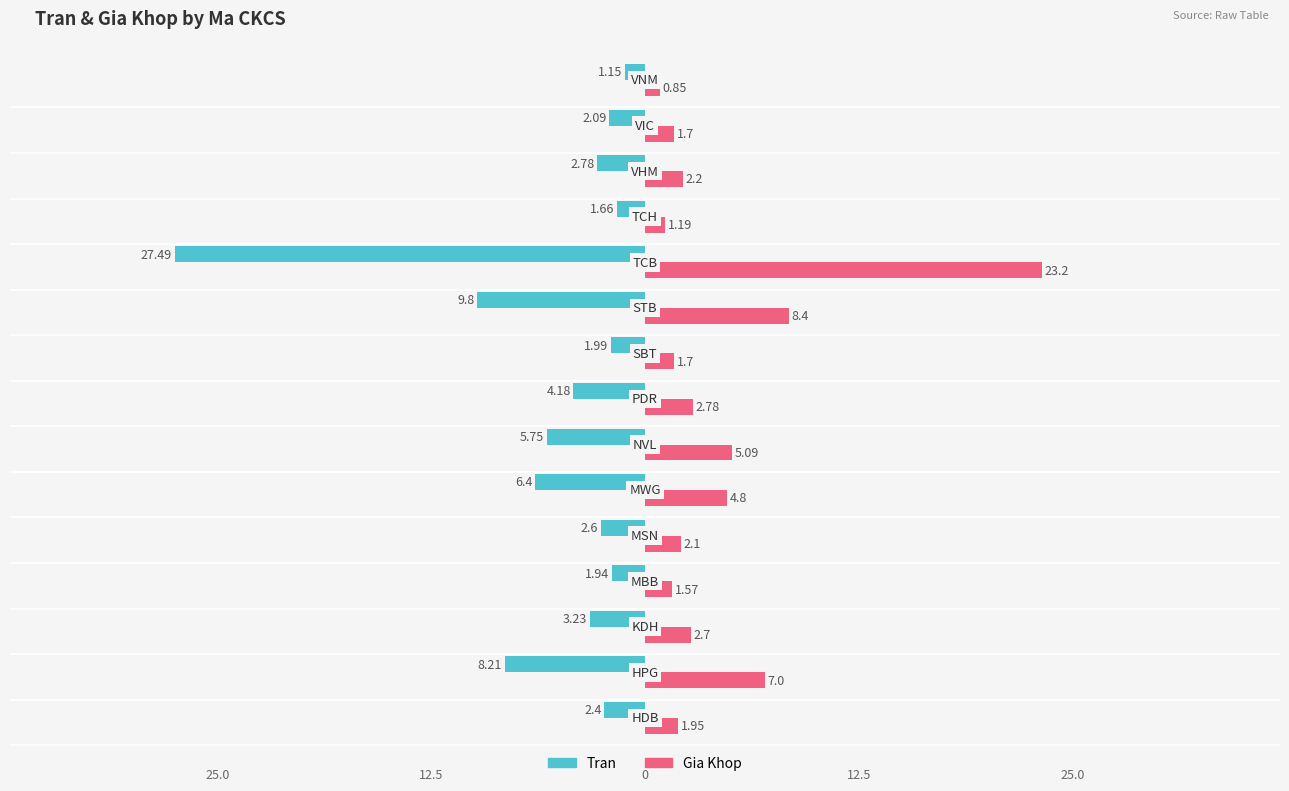

The Tran series shows 4.2 at PDR. True or false?

True